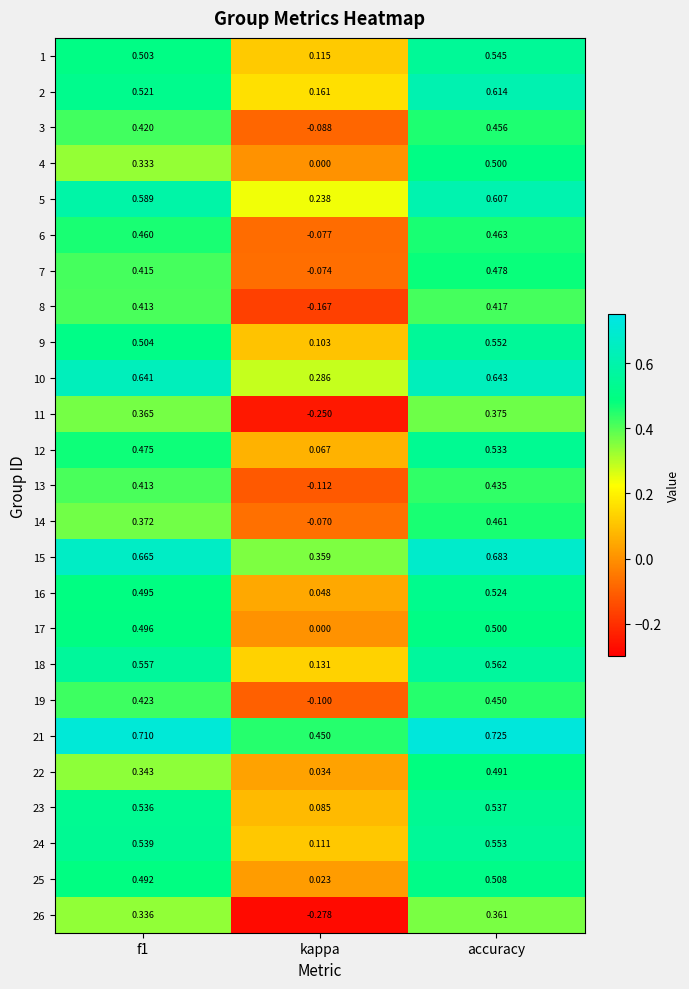

Which category has the highest value across all series?

accuracy